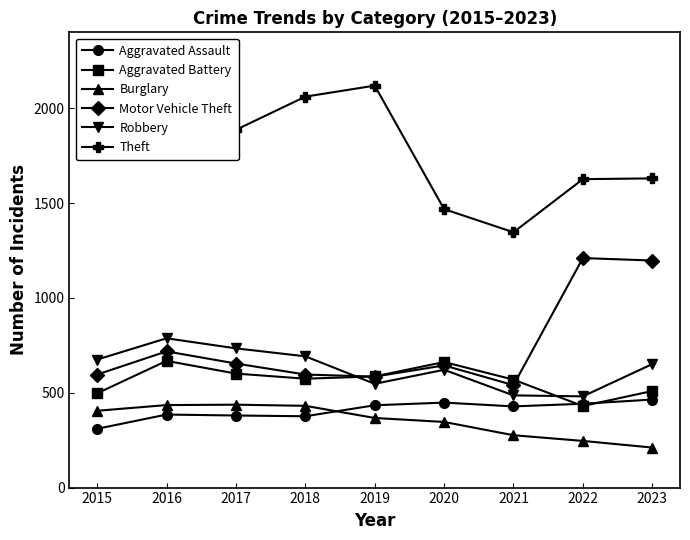

The value of Aggravated Assault at 2016 is 385. True or false?

True